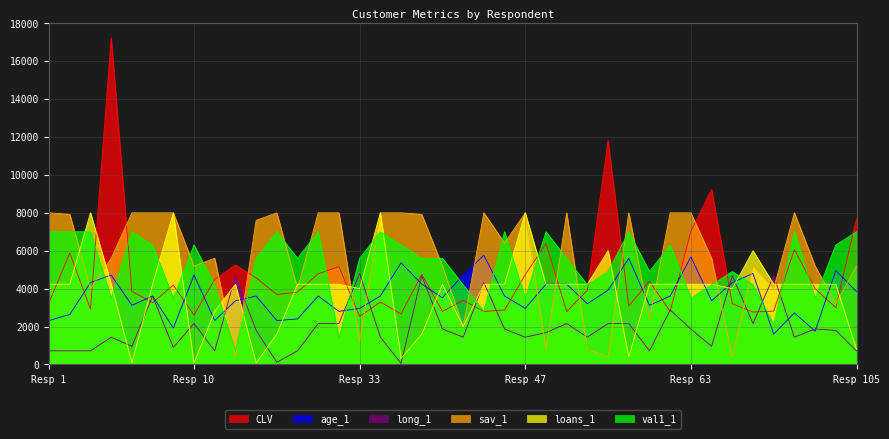

How many series are shown in this chart?

6